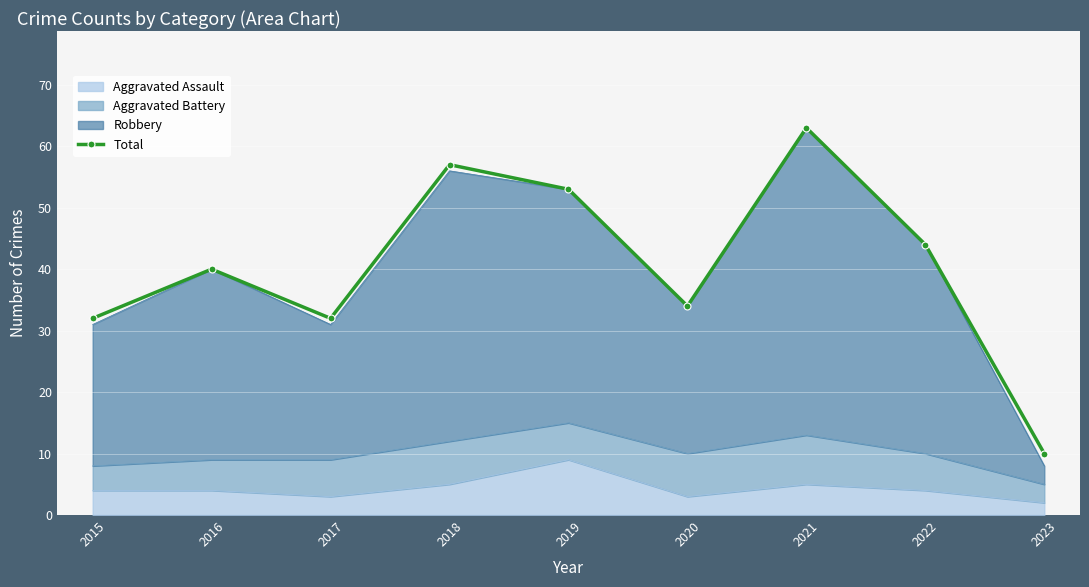

What is the difference between the maximum and minimum values?

53